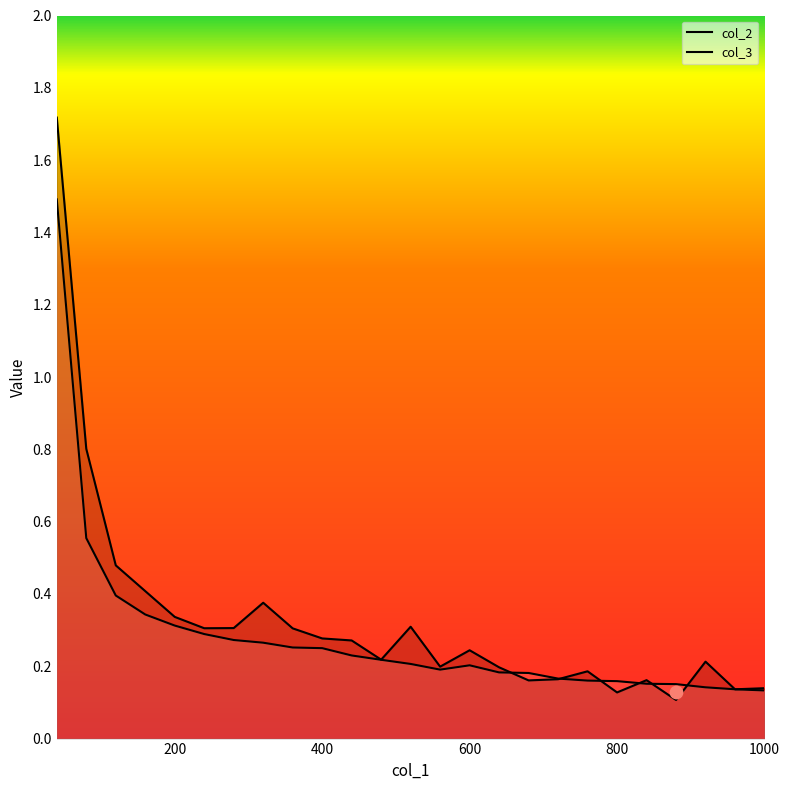

What are all the series names shown in the legend?

col_2, col_3